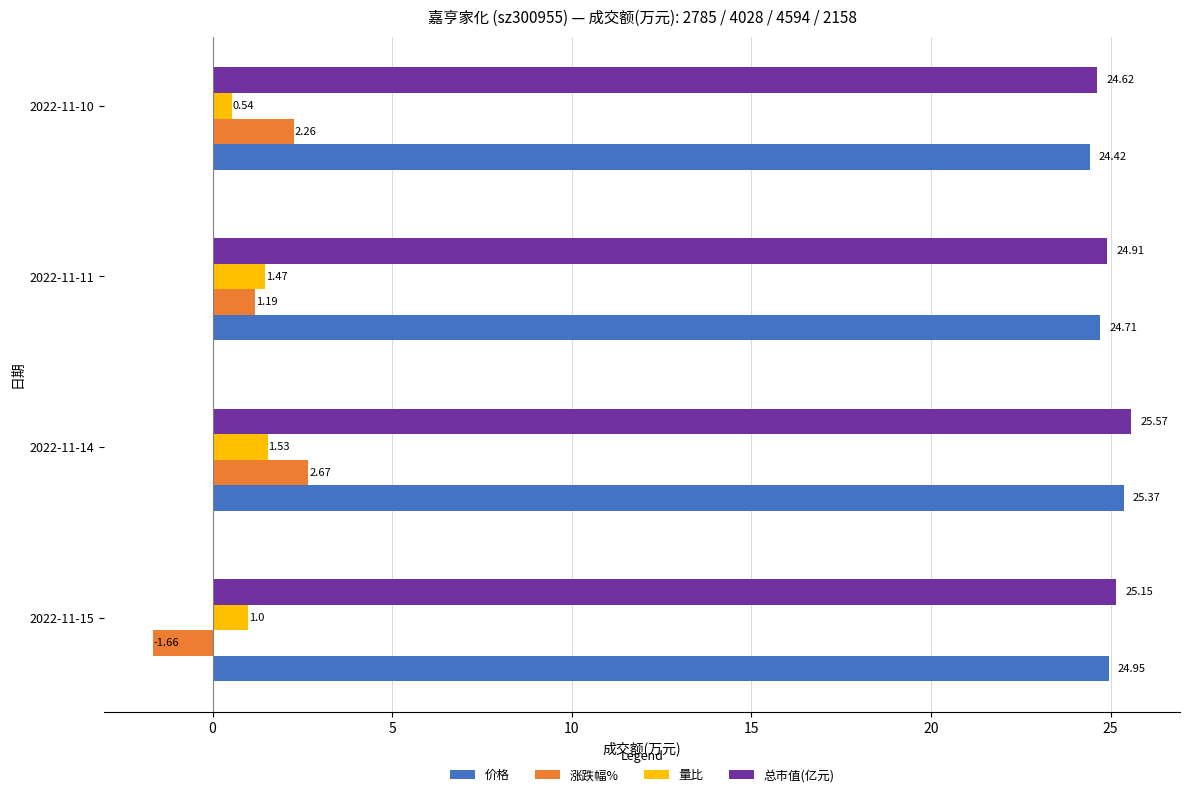

Between 2022-11-15 and 2022-11-14, which series saw the biggest shift?

涨跌幅%